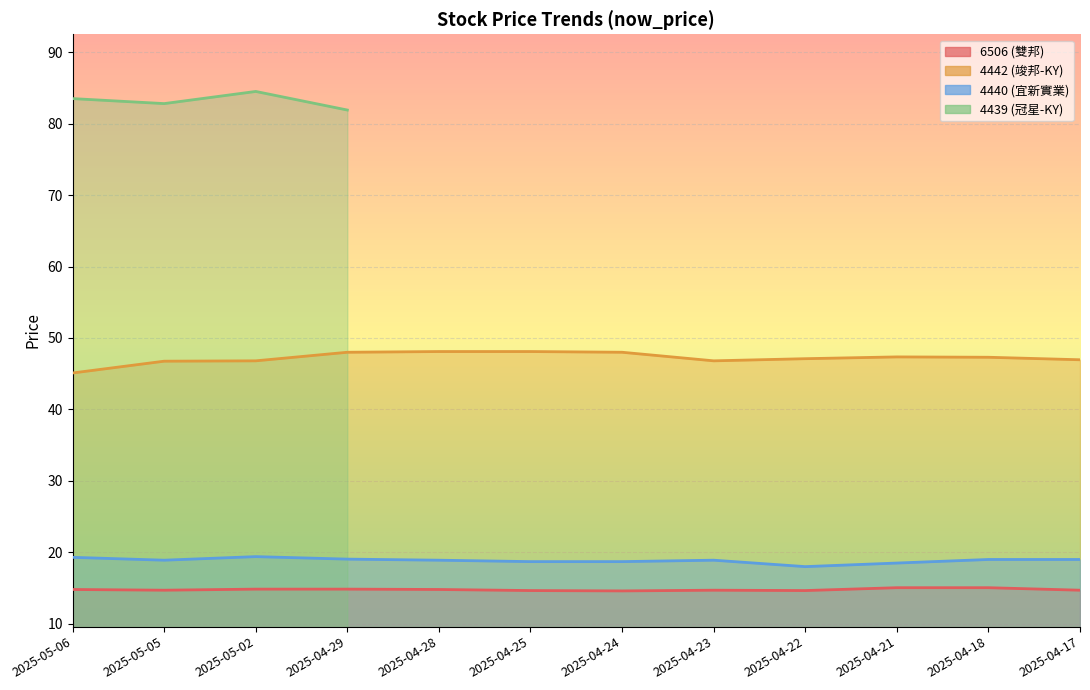

What position from the right is 2025-05-02?

10